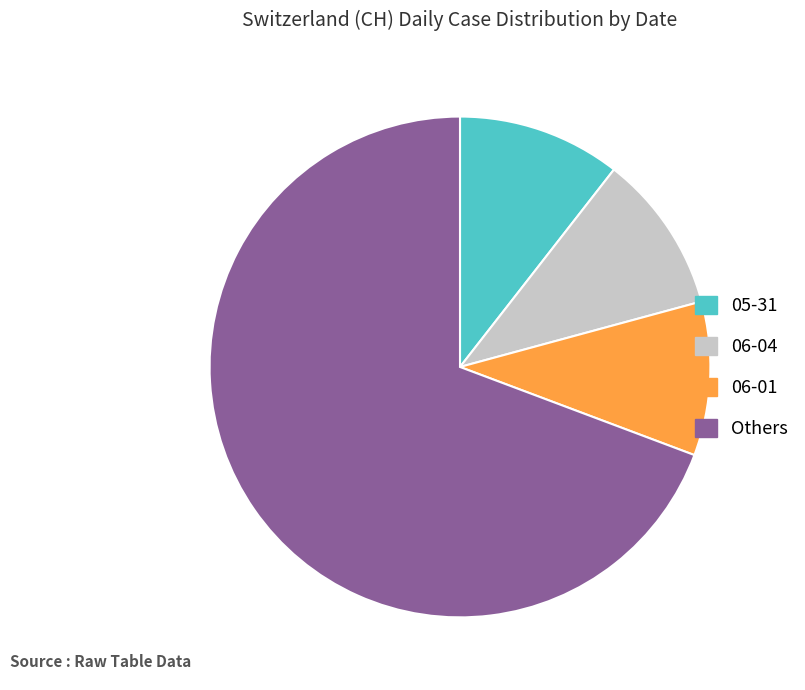

Combined, do Others and 06-04 account for over 50%?

Yes